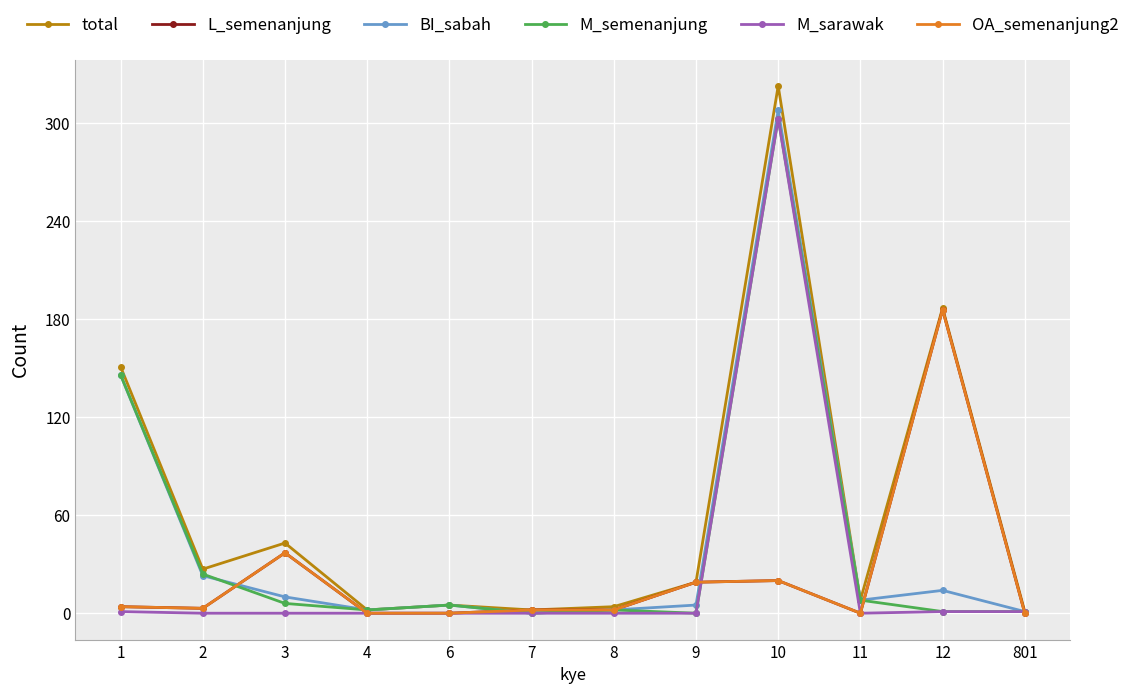

True or false: M_semenanjung and BI_sabah intersect in this chart.

True